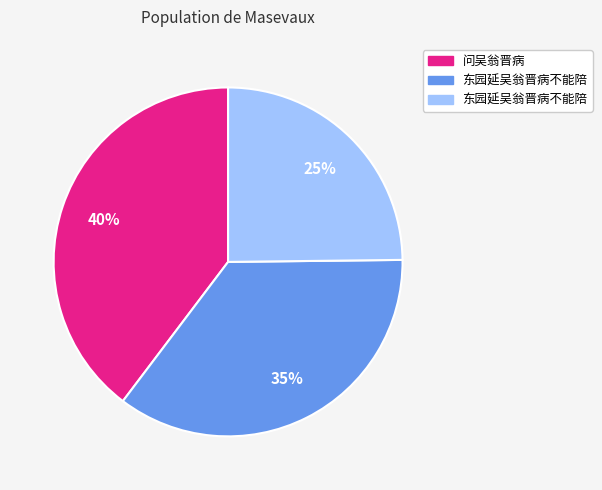

Is there any slice that represents more than half of the pie?

No